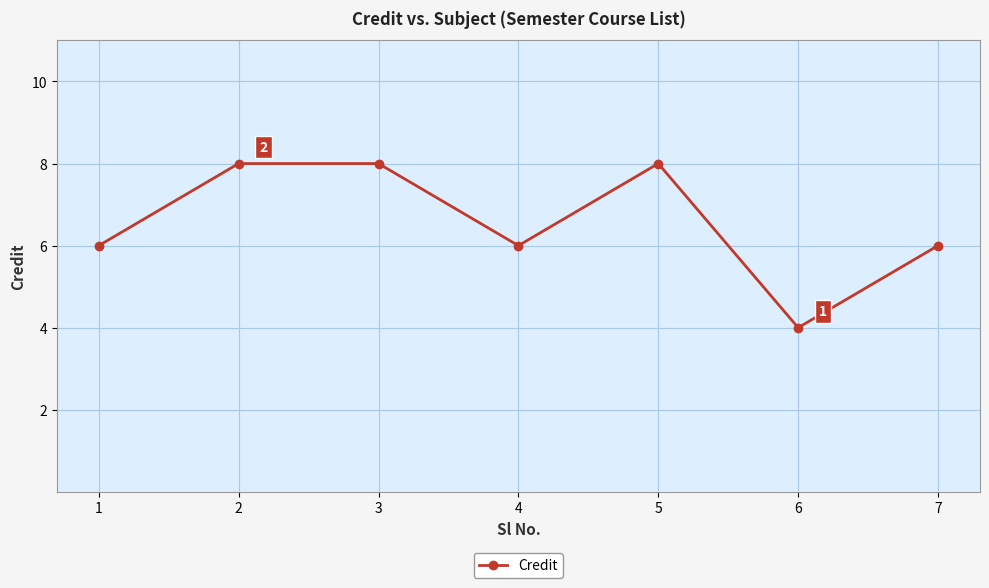

How many points are lower than both their immediate neighbors (excluding endpoints)?

2